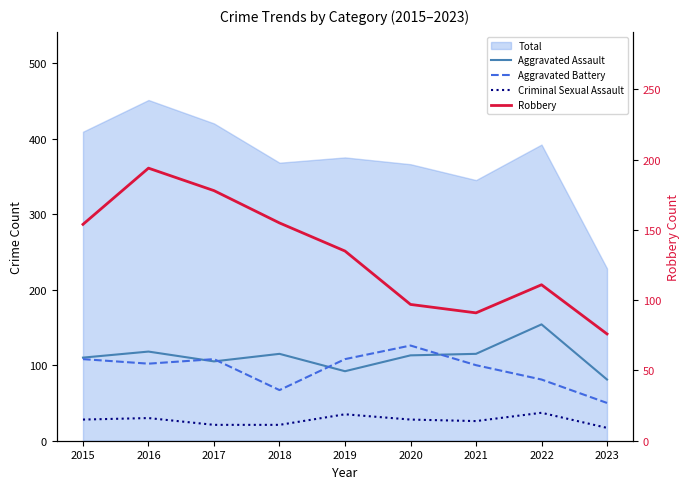

Is it true that Aggravated Assault equals 58 at 2020?

False